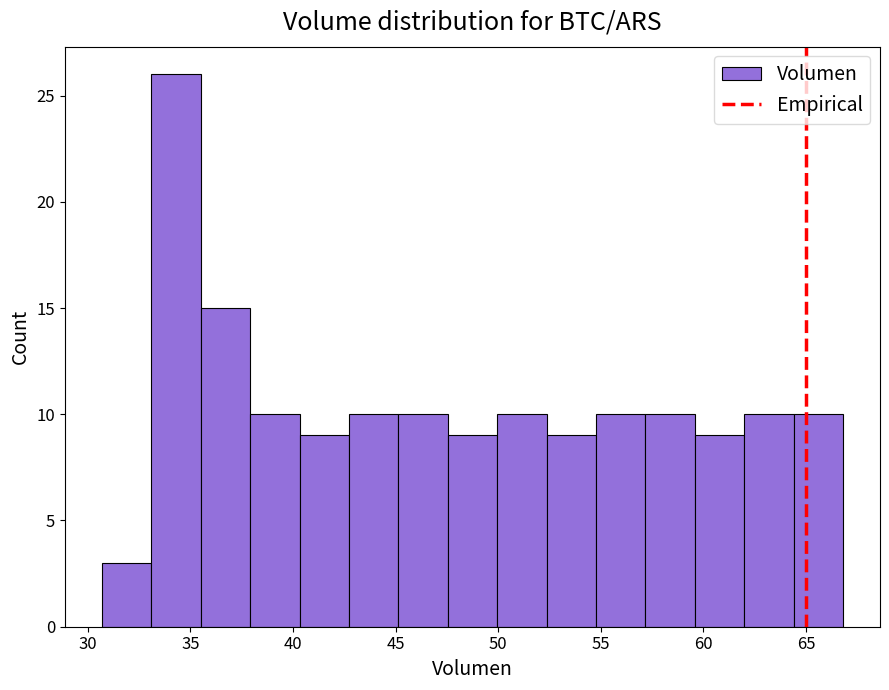

Reading left to right, list every bar in this chart as the range it spans on the x-axis followed by its height. Neither the bar edges nor the heights are printed on the chart, so give them approximately, as read against the axes.

30.5 to 33.0: 3
33.0 to 35.5: 26
35.5 to 38.0: 15
38.0 to 40.5: 10
40.5 to 42.5: 9
42.5 to 45.0: 10
45.0 to 47.5: 10
47.5 to 50.0: 9
50.0 to 52.5: 10
52.5 to 55.0: 9
55.0 to 57.0: 10
57.0 to 59.5: 10
59.5 to 62.0: 9
62.0 to 64.5: 10
64.5 to 67.0: 10